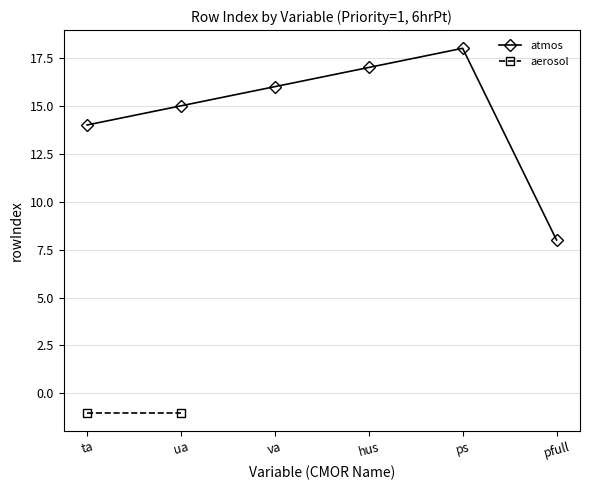

True or false: hus has more than 2 points higher than both neighbors.

False